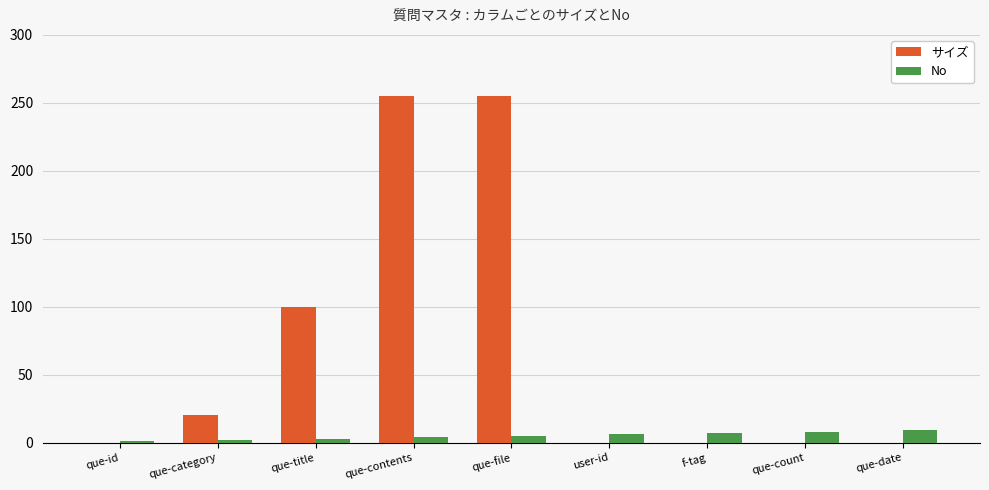

What is the average value of the No series?

5